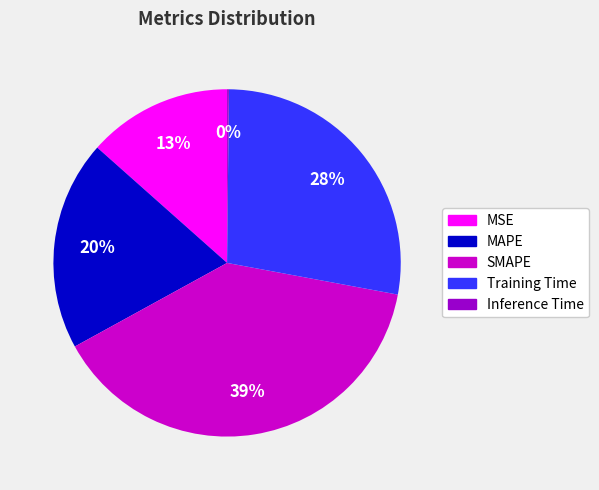

Is the sum of MAPE and SMAPE greater than half?

Yes